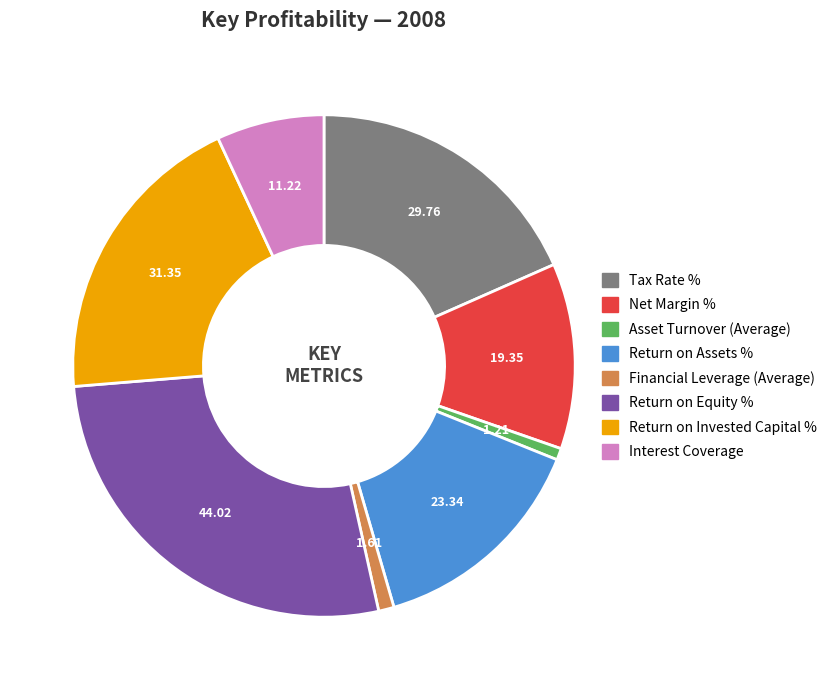

Does Return on Equity % represent more than half of the total?

No